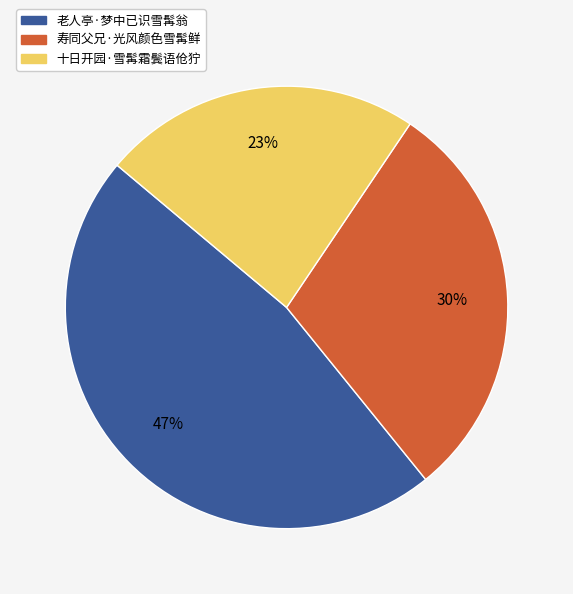

True or false: 老人亭·梦中已识雪髯翁 accounts for 60% of the total.

False